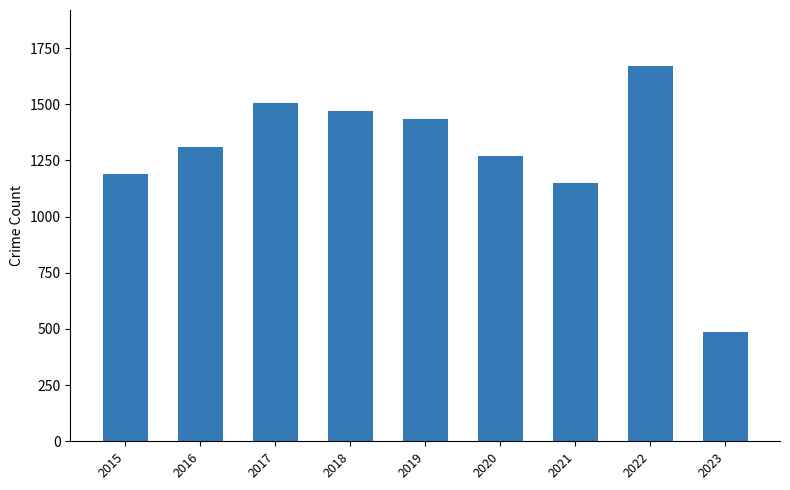

What is the difference between the maximum and minimum values?

1182